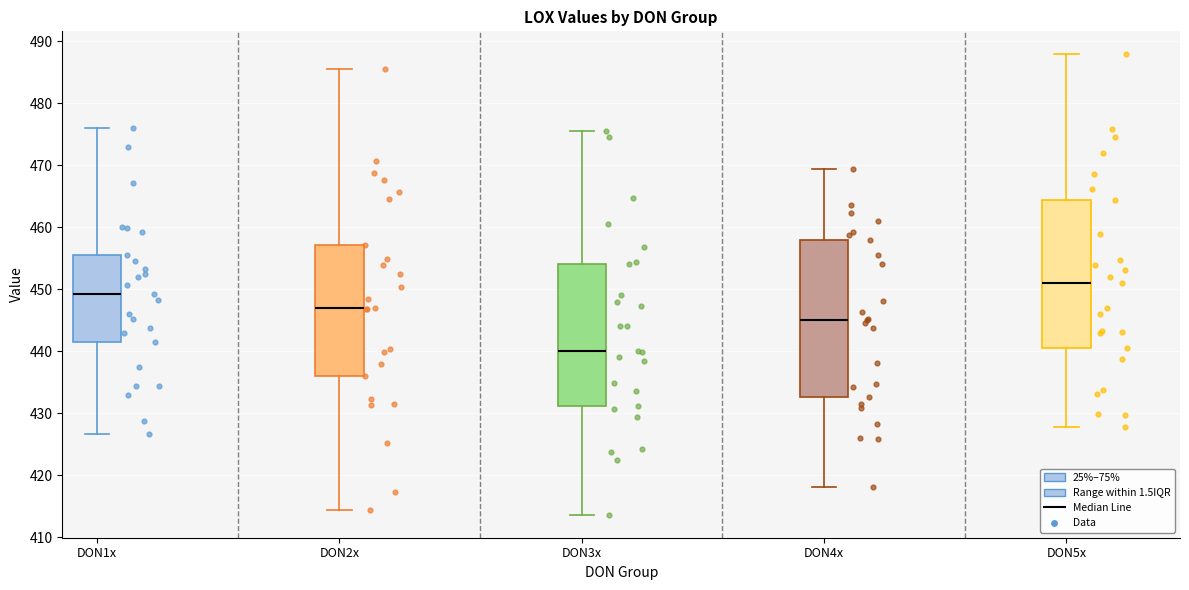

Which box is the tallest, from its lower edge to its upper edge?

DON4x